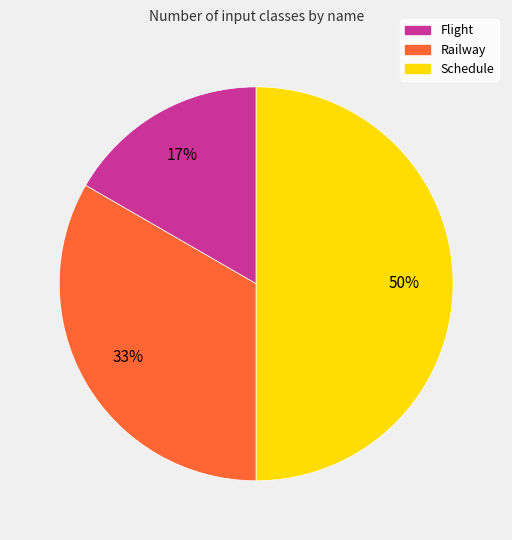

Rank the categories by value from lowest to highest.

Flight, Railway, Schedule